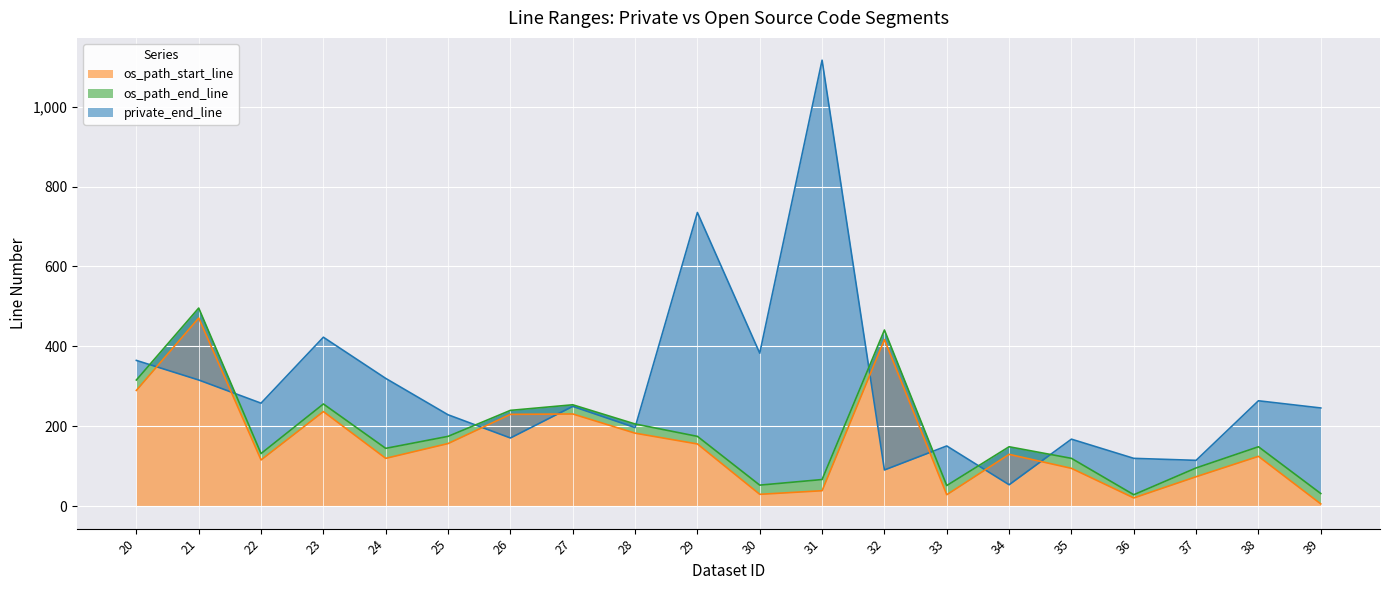

Where is the first local maximum for os_path_end_line?

21